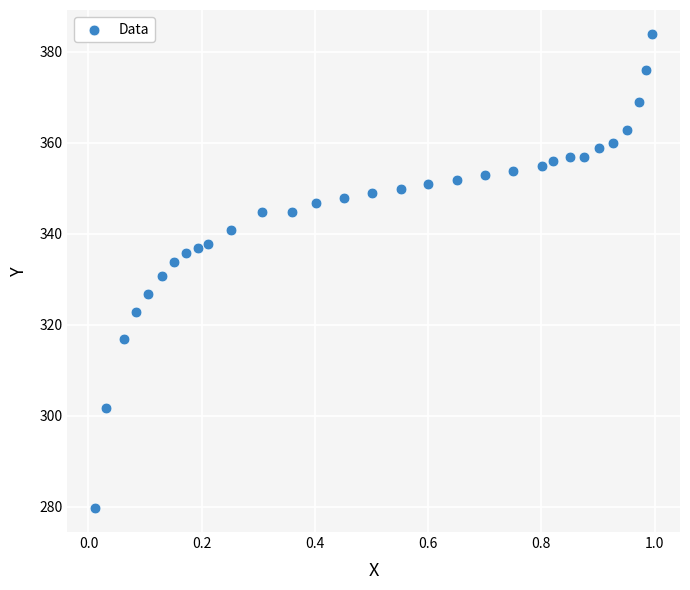

What is the range of Y values (max minus min)?

104.3